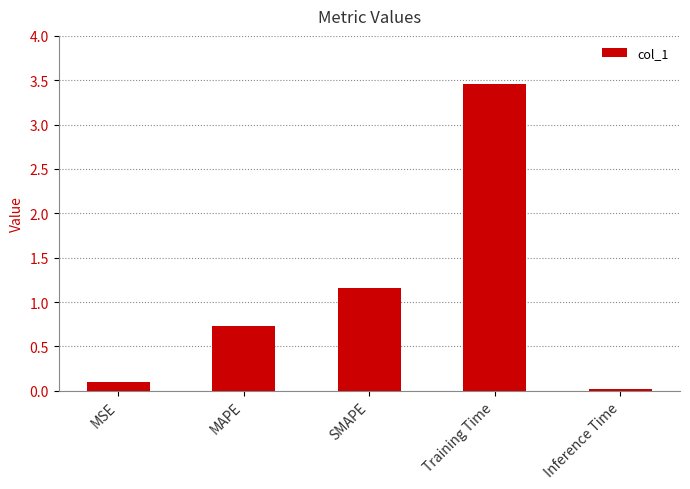

Rank the categories by value from lowest to highest.

Inference Time, MSE, MAPE, SMAPE, Training Time